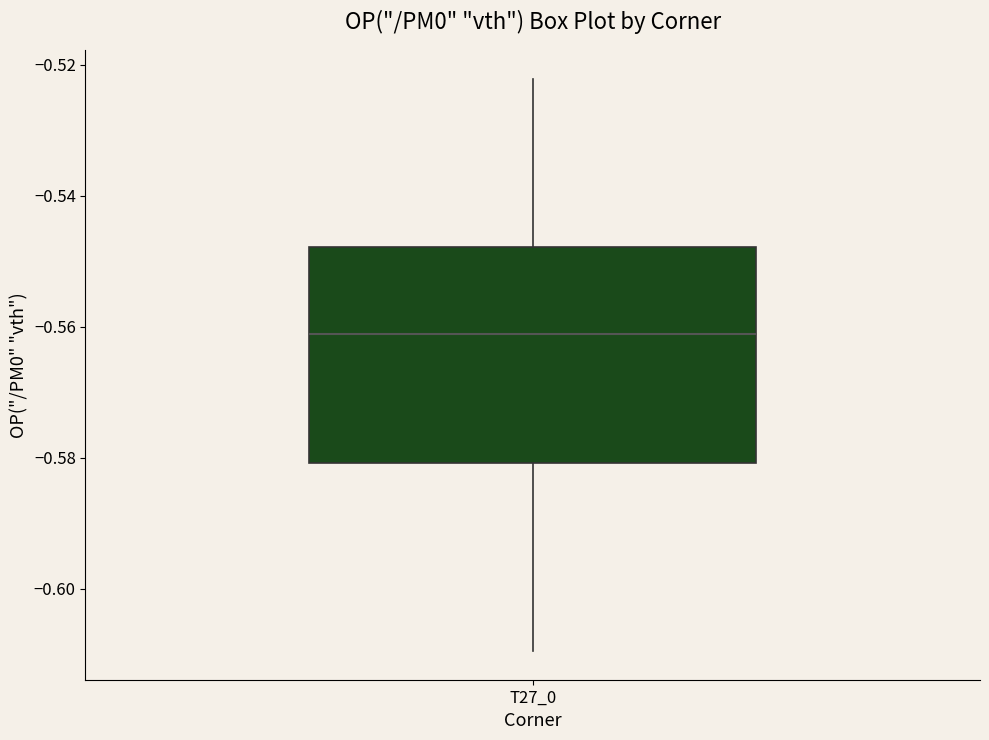

Where does the upper whisker of the box for T27_0 end on the y-axis? The values are not printed on the chart, so give them approximately, as read against the axis.

-0.522